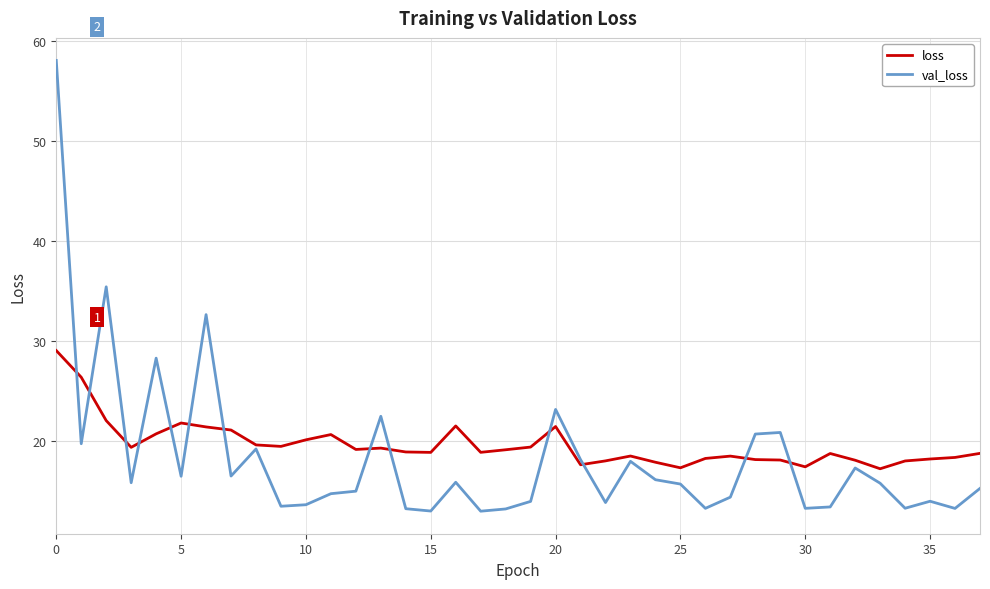

What is the difference between the maximum and minimum values in the val_loss series?

45.0